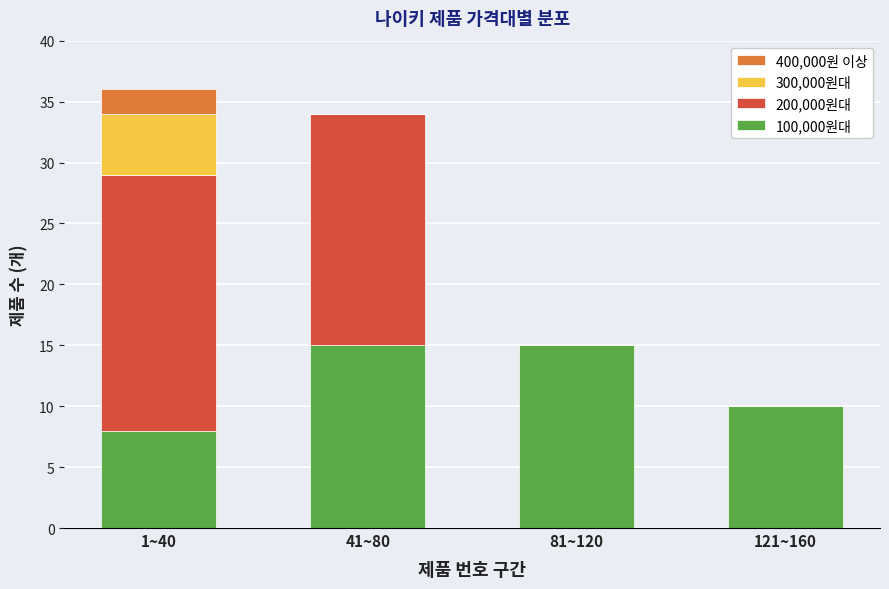

The value of 100,000원대 at 81~120 is 15. True or false?

True